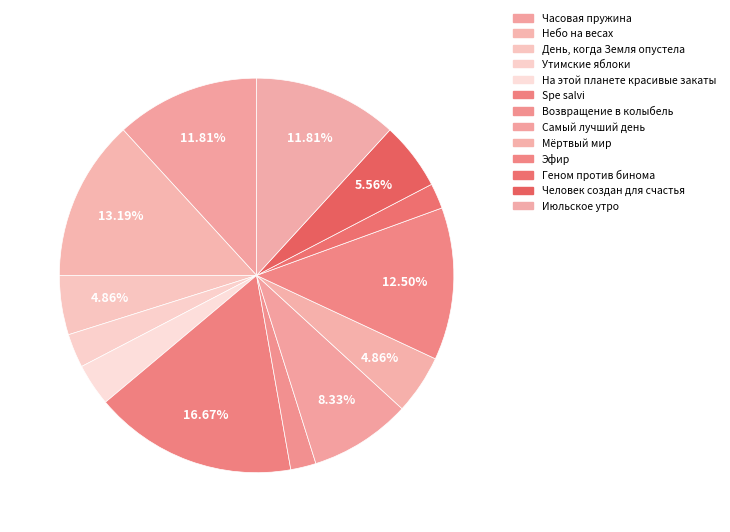

Is it true that Небо на весах is 23% of the pie?

False